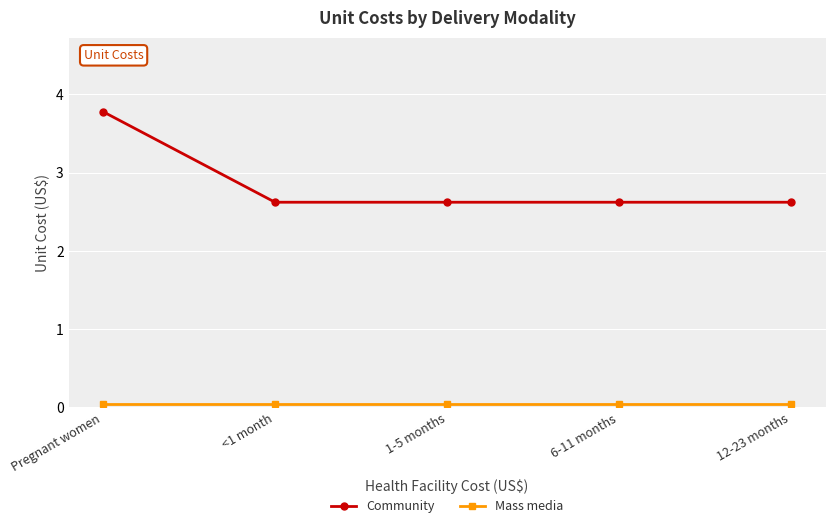

True or false: Community and Mass media cross at least once.

False